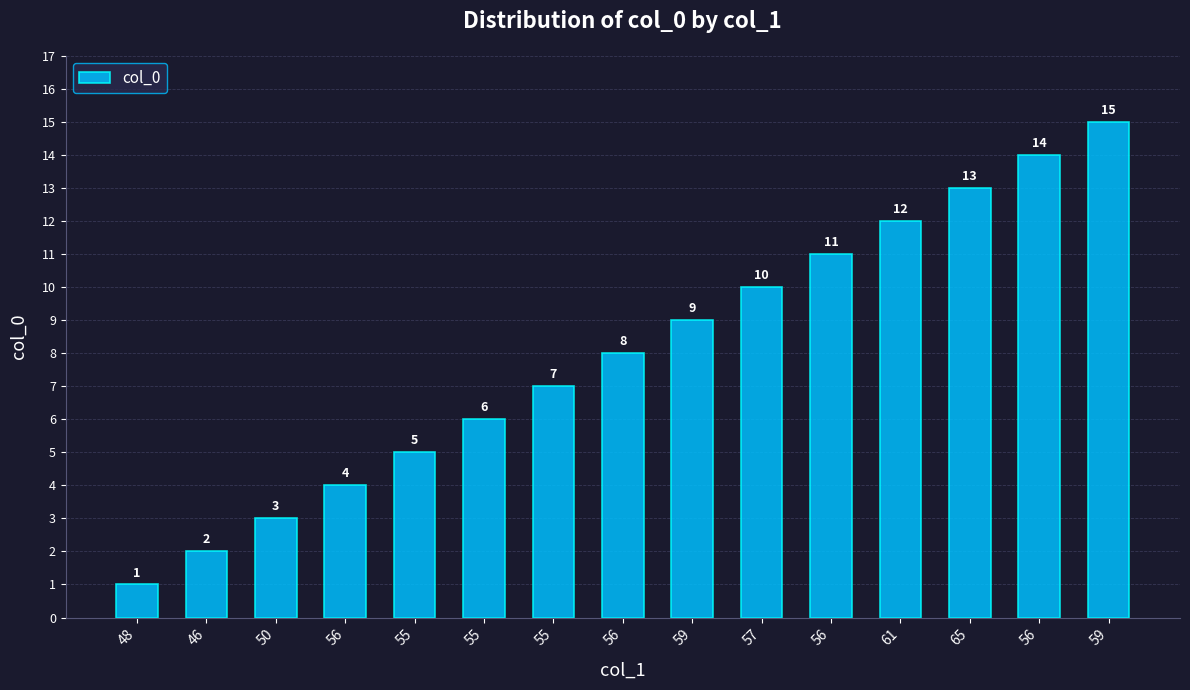

List the labels in order of value, smallest first.

48, 46, 50, 56, 55, 55, 55, 56, 59, 57, 56, 61, 65, 56, 59